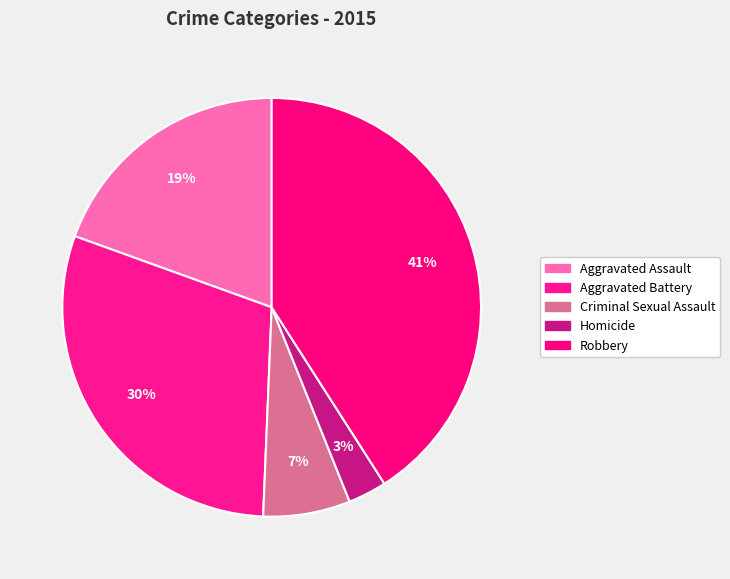

Count the number of slices in the pie.

5